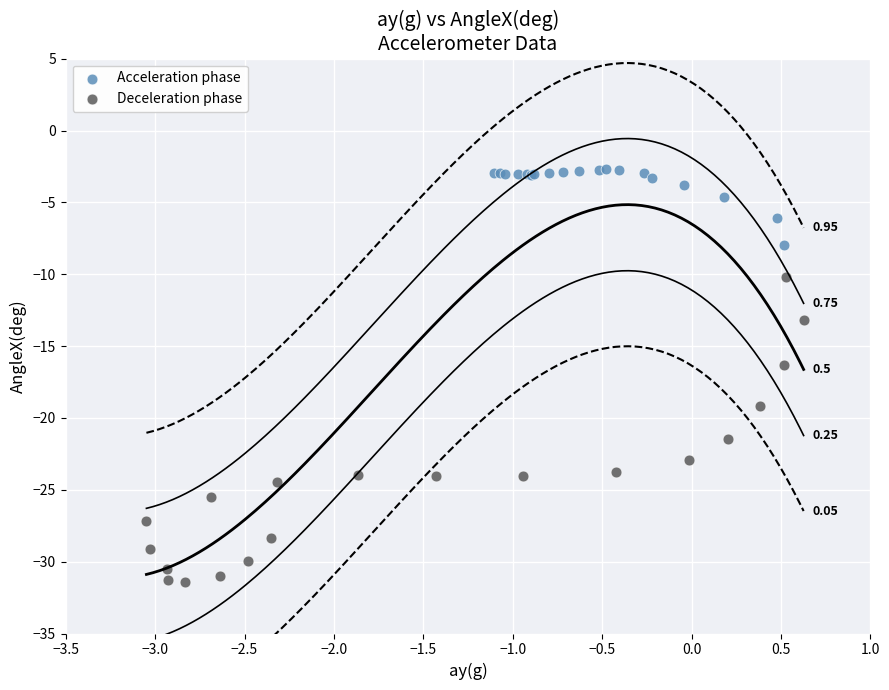

Which series has the widest spread of Y values?

Deceleration phase